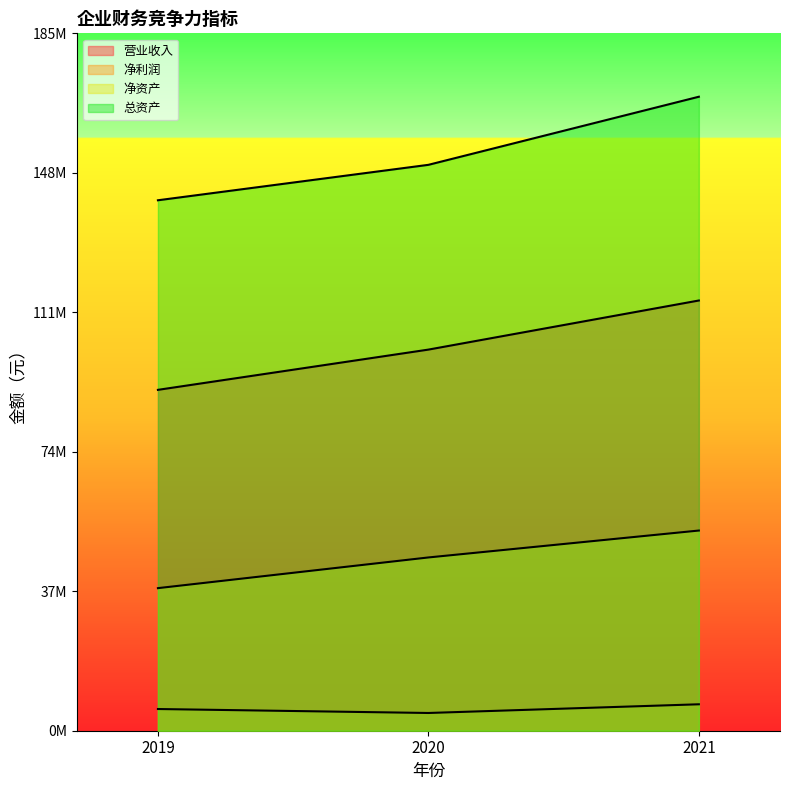

What is the smallest value displayed?

4721692